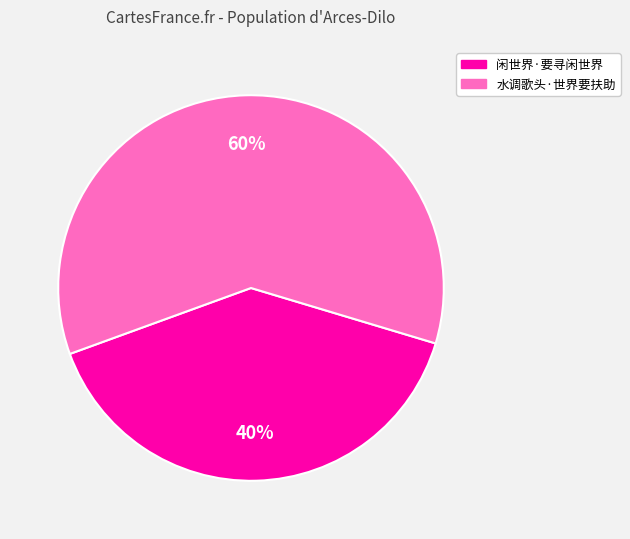

To the nearest percent, what percentage of the pie is 闲世界·要寻闲世界?

40%